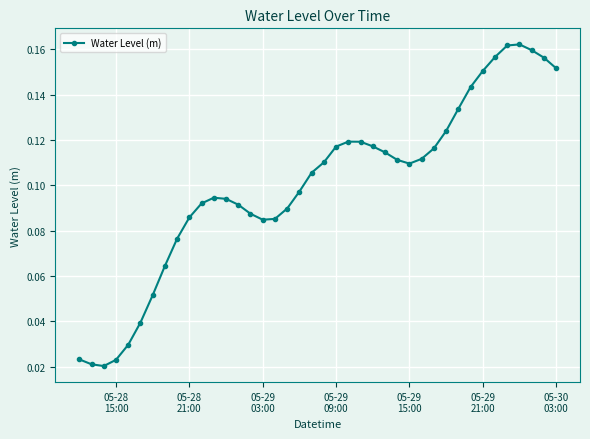

What is the sum of all values?

4.0